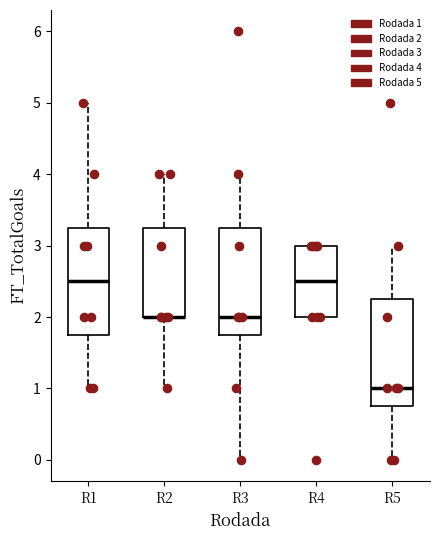

Reading left to right, transcribe this box plot: for each box, give where its median line is, the range the box spans, and where its two whiskers end, as read against the y-axis. The values are not printed on the chart, so give them approximately, as read against the axis.

R1: median 2.5, box 1.8 to 3.3, whiskers 1.0 to 5.0
R2: median 2.0 (drawn on the box's lower edge), box 2.0 to 3.3, whiskers 1.0 to 4.0
R3: median 2.0, box 1.8 to 3.3, whiskers 0.0 to 4.0
R4: median 2.5, box 2.0 to 3.0, whiskers 2.0 to 3.0
R5: median 1.0, box 0.8 to 2.3, whiskers 0.0 to 3.0